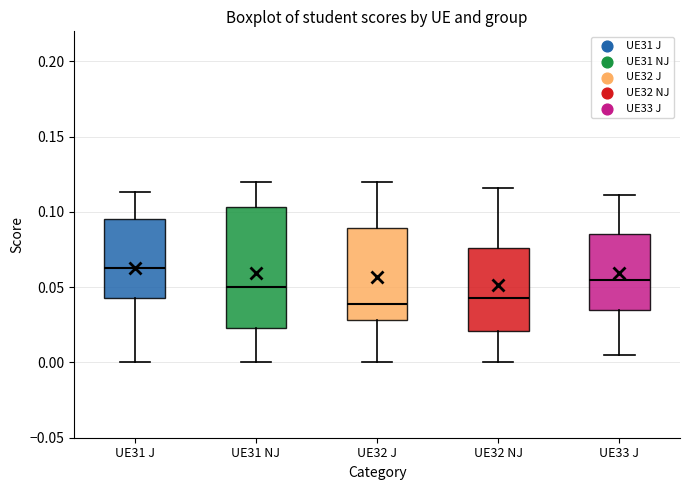

Where is the upper edge of the box for UE32 NJ on the y-axis? The values are not printed on the chart, so give them approximately, as read against the axis.

0.075